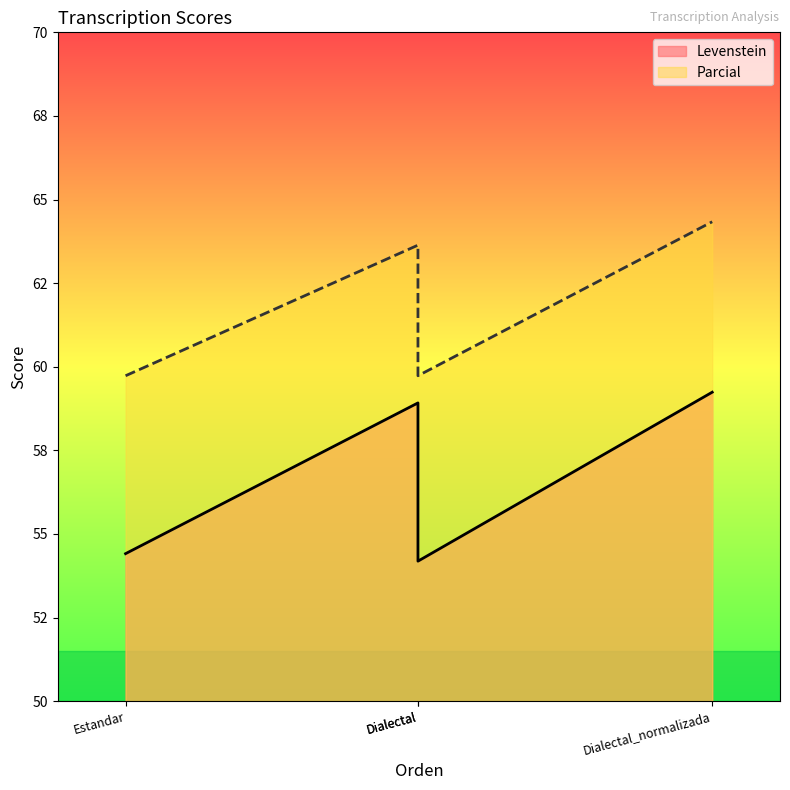

In Parcial, how many points are higher than both neighbors (excluding endpoints)?

1